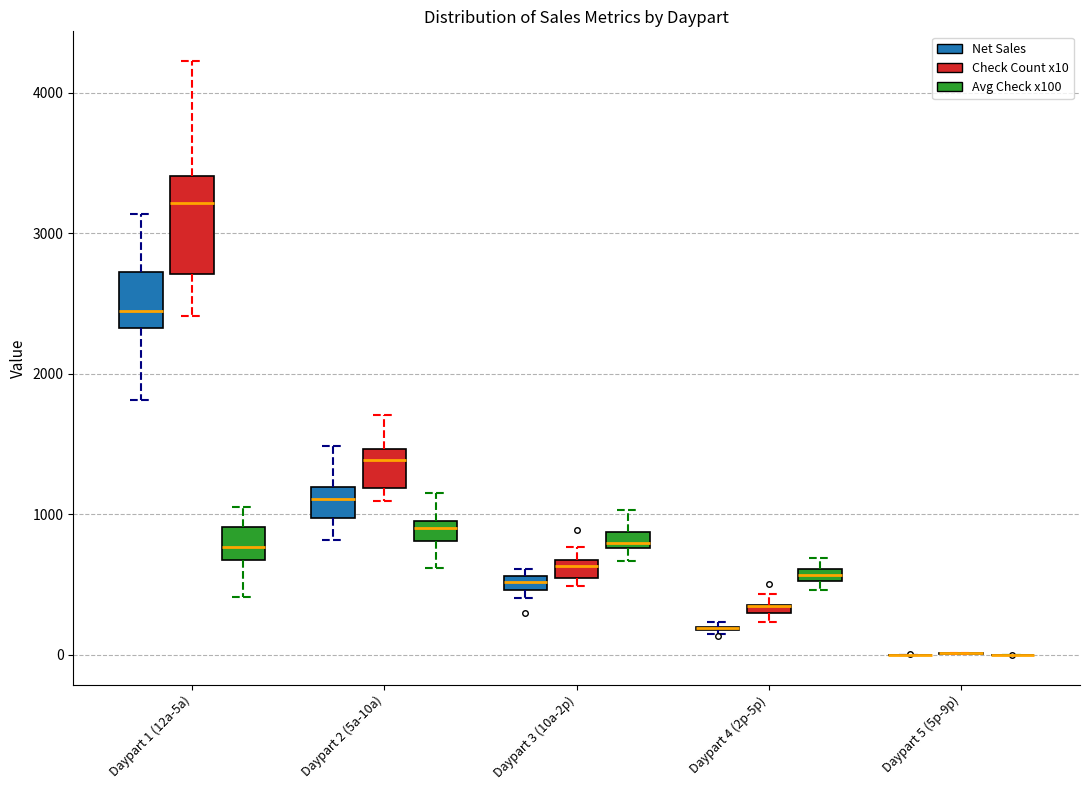

Where does the median line of the box for Daypart 1 (12a-5a) (Avg Check x100) sit on the y-axis? The values are not printed on the chart, so give them approximately, as read against the axis.

800